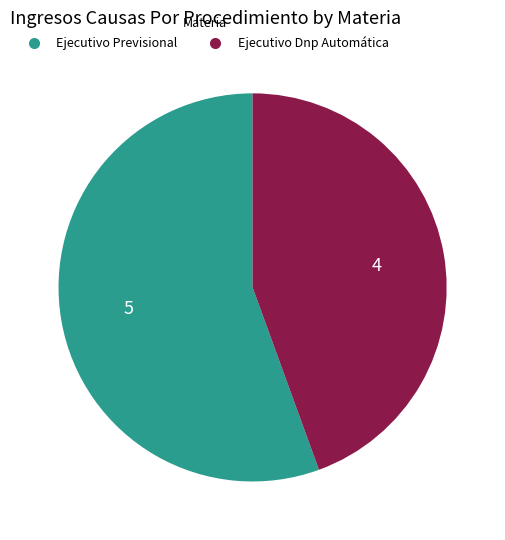

The Ejecutivo Dnp Automática slice represents 56% of the pie. True or false?

False